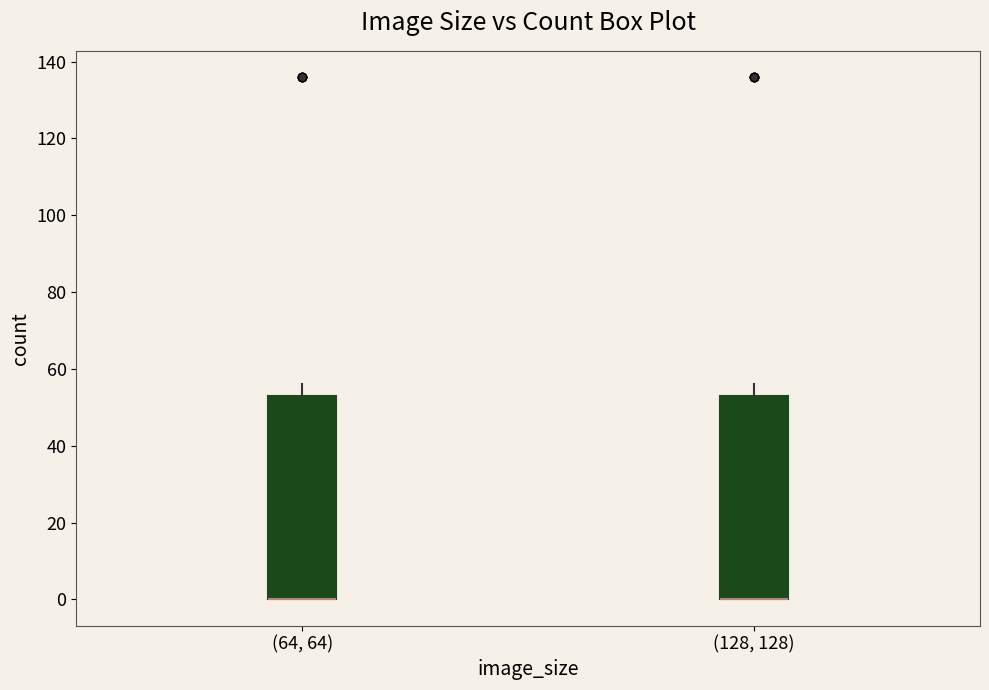

Reading left to right, transcribe this box plot: for each box, give where its median line is, the range the box spans, and where its two whiskers end, as read against the y-axis. The values are not printed on the chart, so give them approximately, as read against the axis.

(64, 64): median 0 (drawn on the box's lower edge), box 0 to 54, whiskers 0 to 56
(128, 128): median 0 (drawn on the box's lower edge), box 0 to 54, whiskers 0 to 56